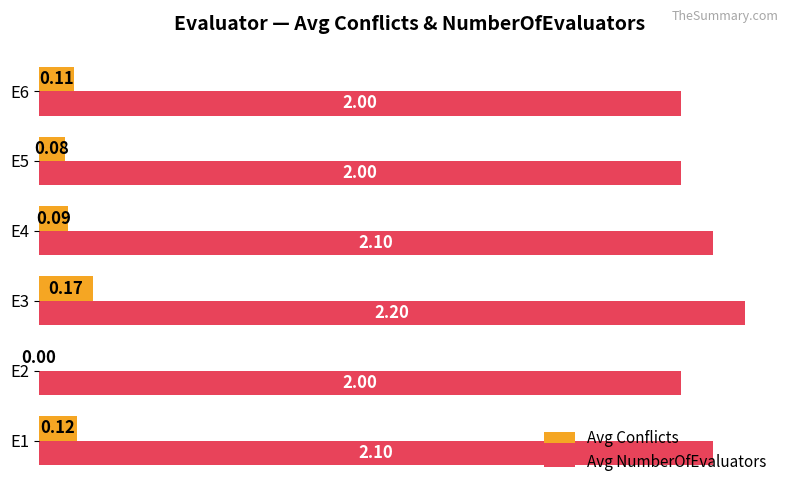

What is the sum of all Avg Conflicts values?

0.6